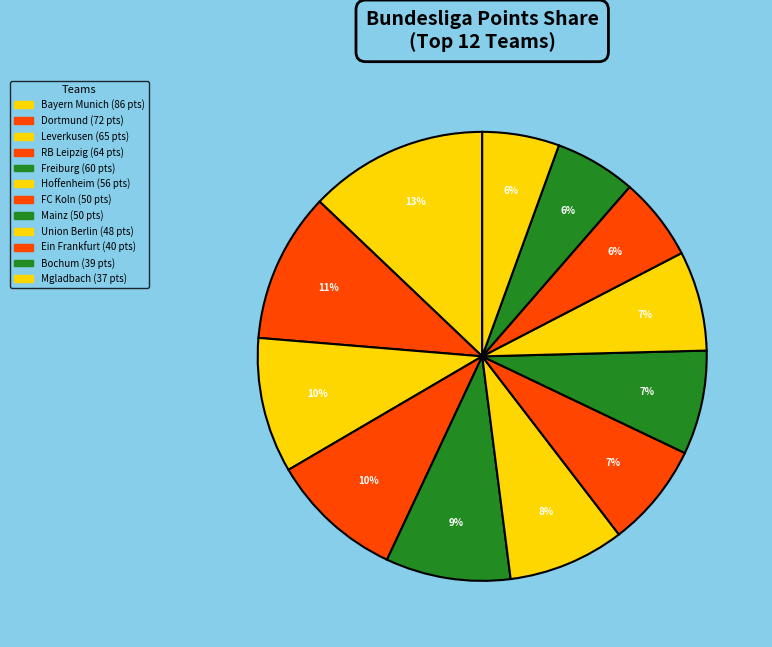

Is Bochum the majority of the pie?

No